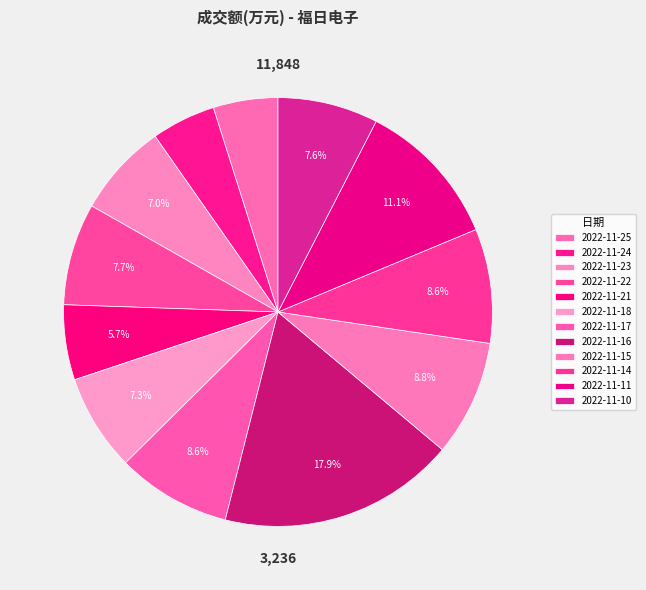

Which category has the smallest portion of the pie?

2022-11-24